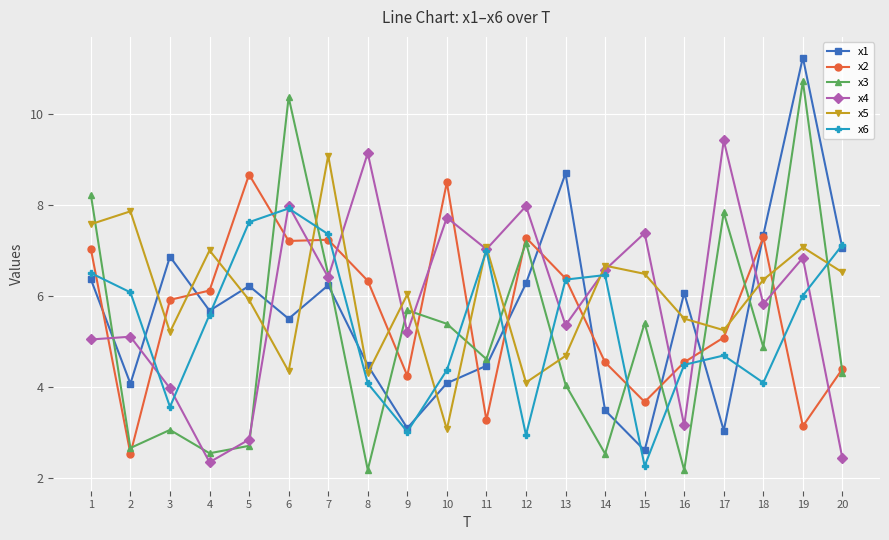

After their last crossing, which series has the higher values: x6 or x3?

x6